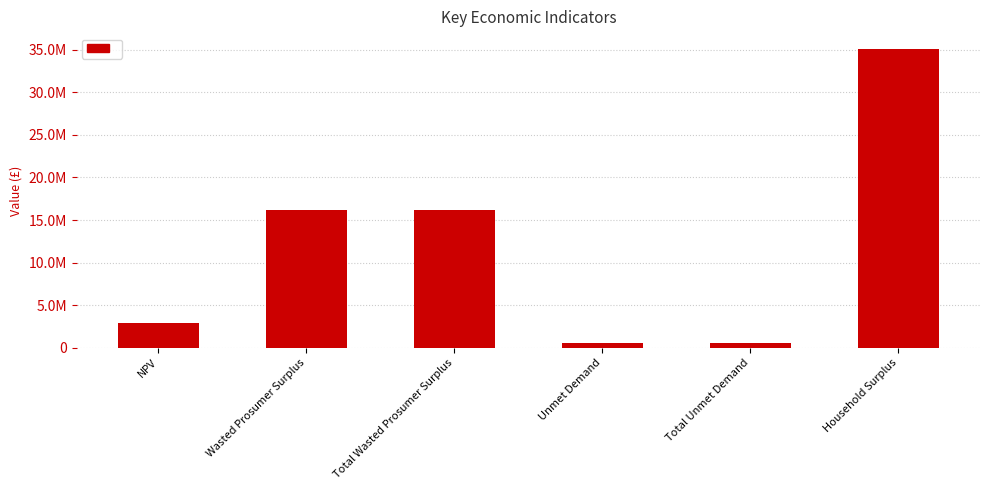

The value at Unmet Demand is 880564.7. True or false?

False